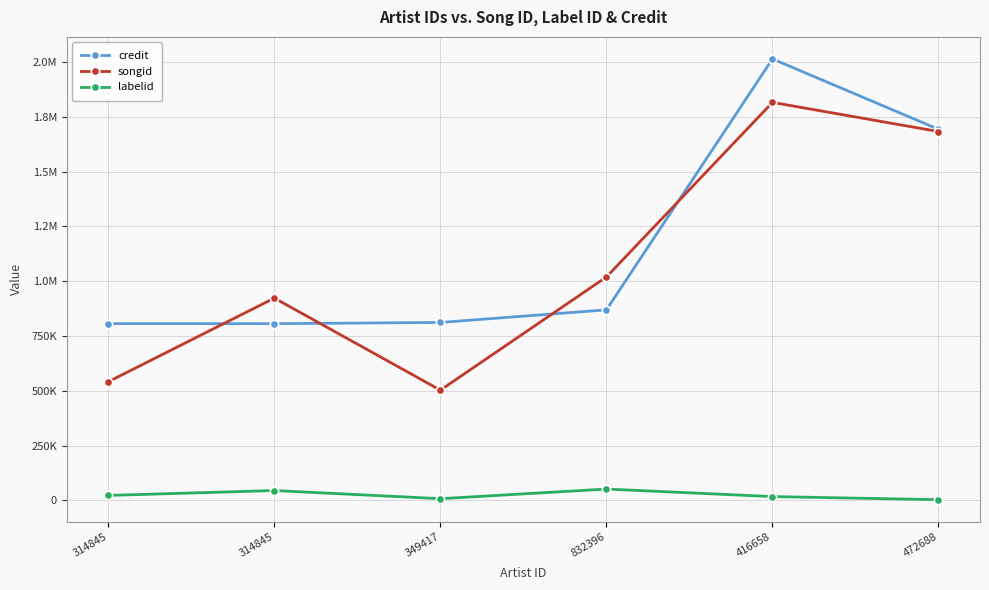

True or false: credit has more than 0 points higher than both neighbors.

True